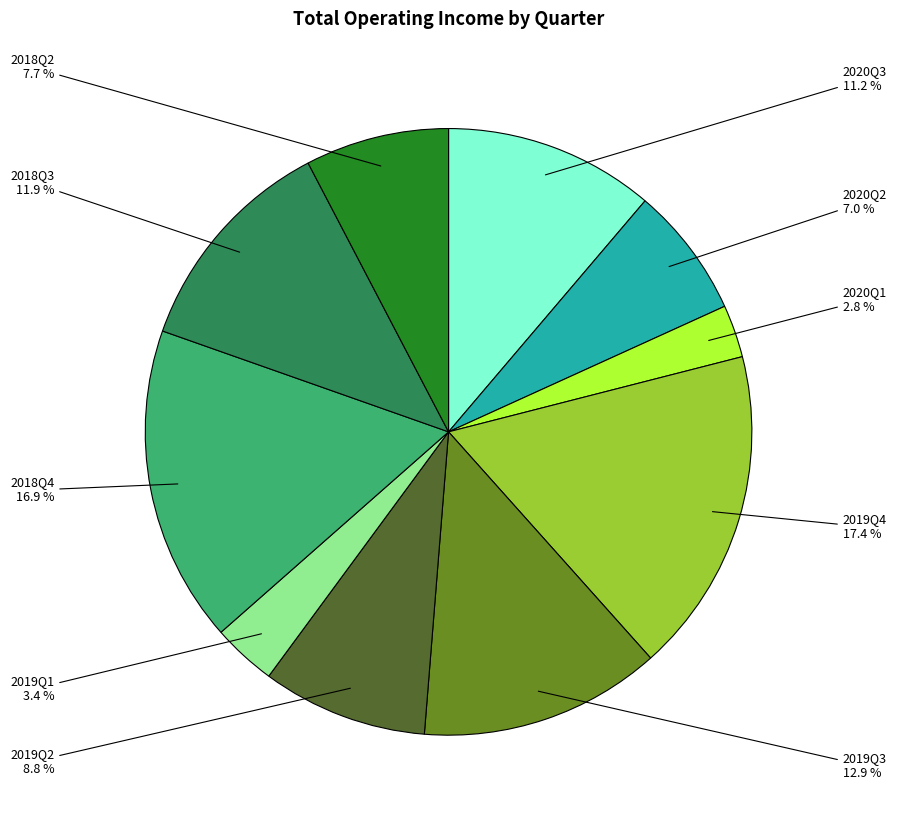

What is the smallest slice in the pie chart?

2020Q1